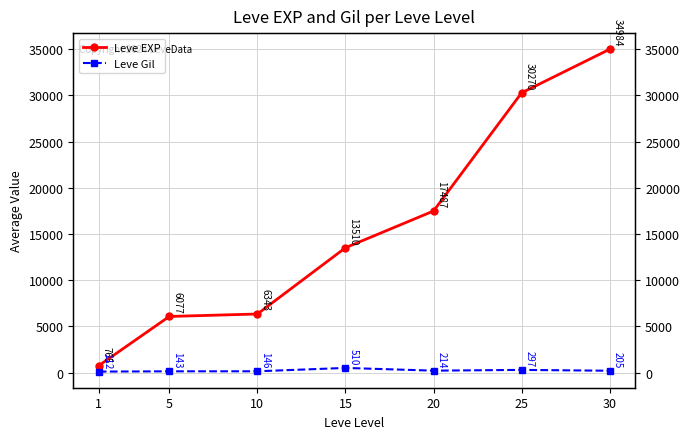

What is the sum of all Leve Gil values?

1627.3